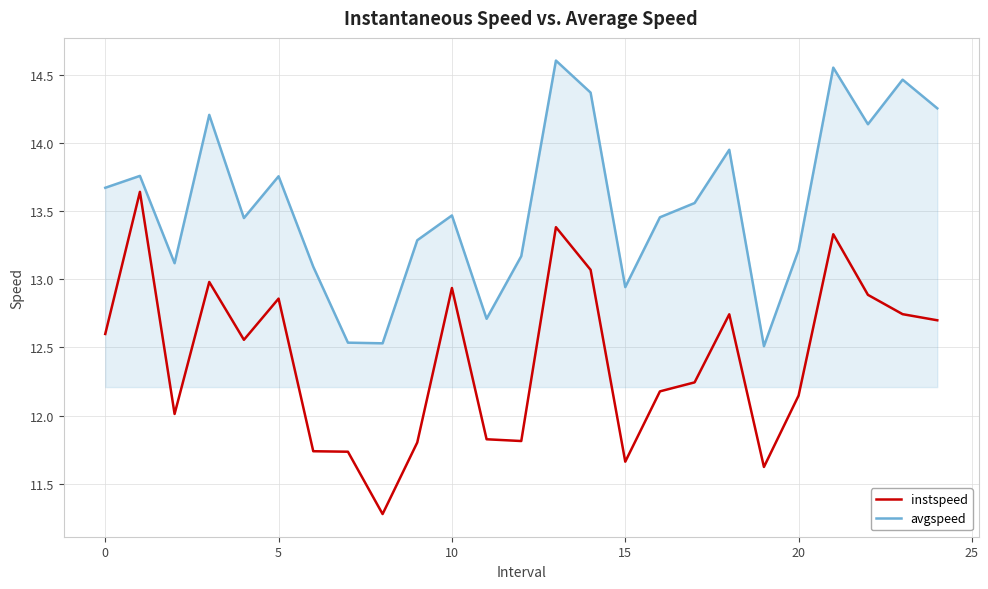

What is the difference between the maximum and minimum values in the instspeed series?

2.4